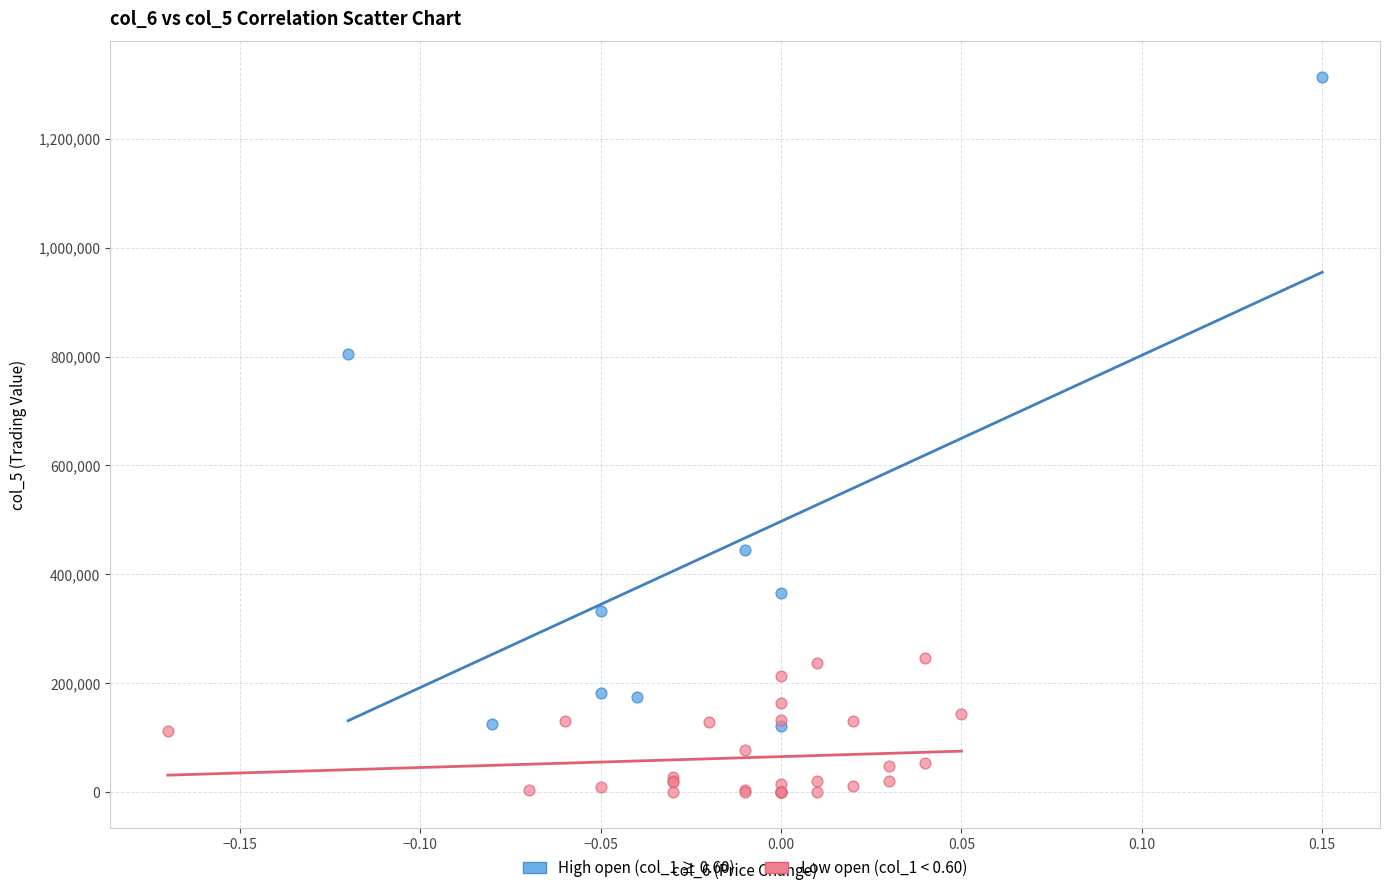

What are all the series names shown in the legend?

High open (col_1 ≥ 0.60), Low open (col_1 < 0.60)